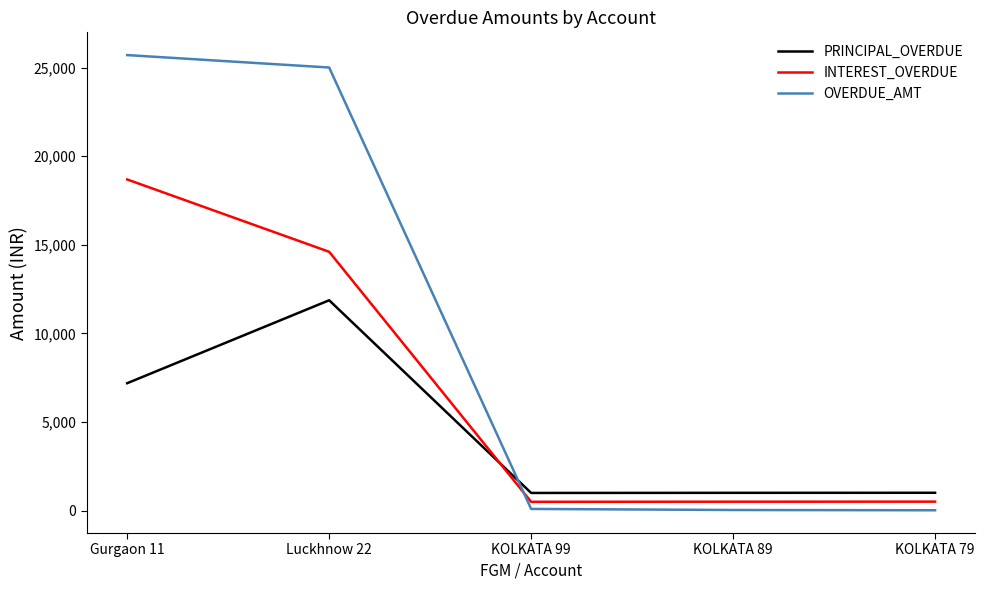

Is this an area chart (filled region under the line)?

No